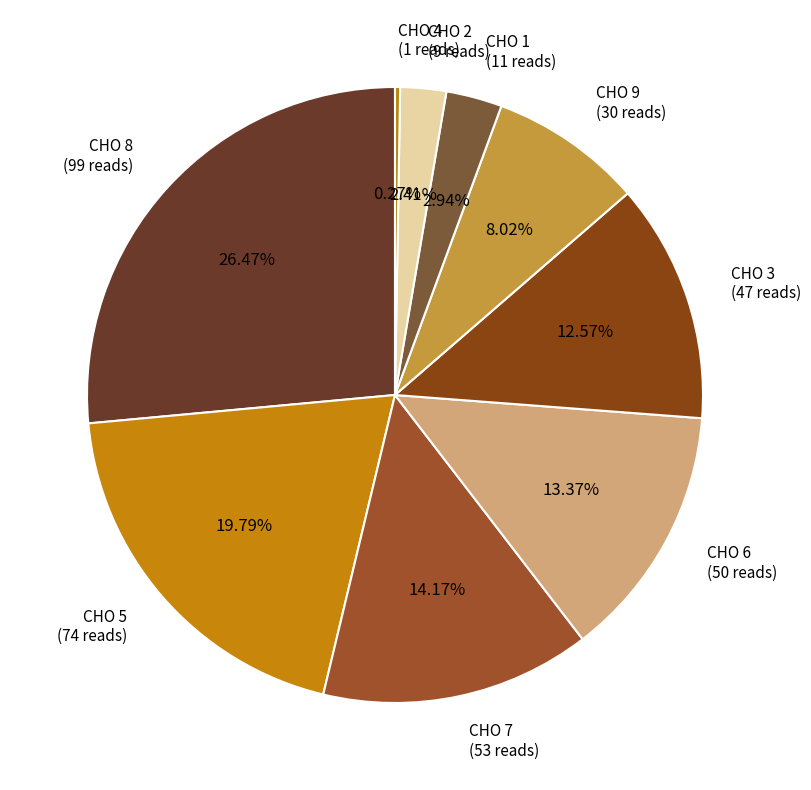

What is the smallest slice in the pie chart?

CHO 4